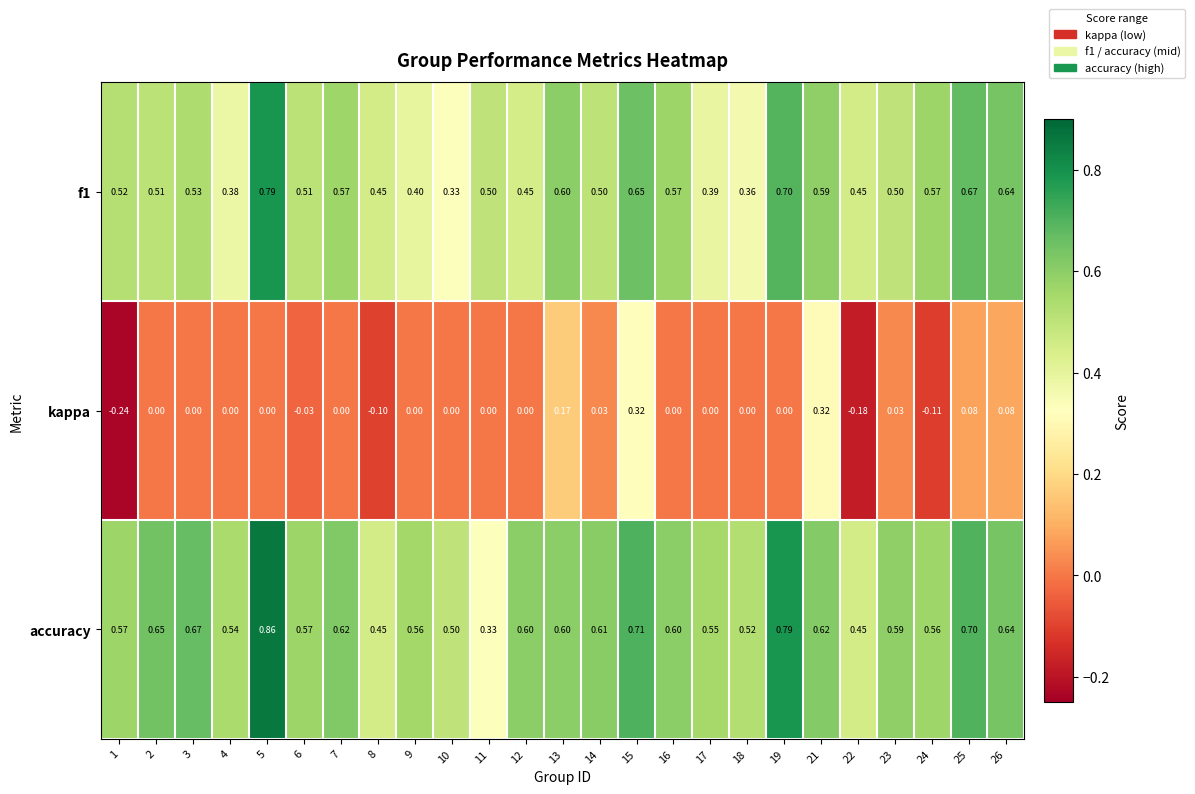

Which series has the largest total across all categories?

accuracy